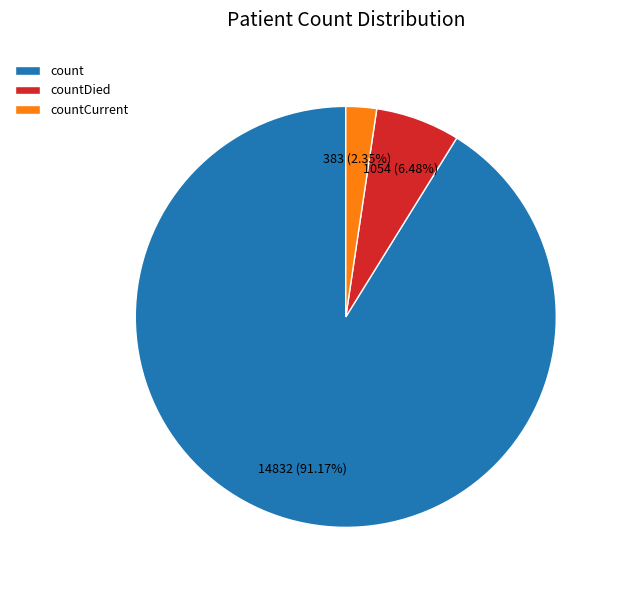

To the nearest percent, what is the difference between the countCurrent and countDied slice percentages?

4%